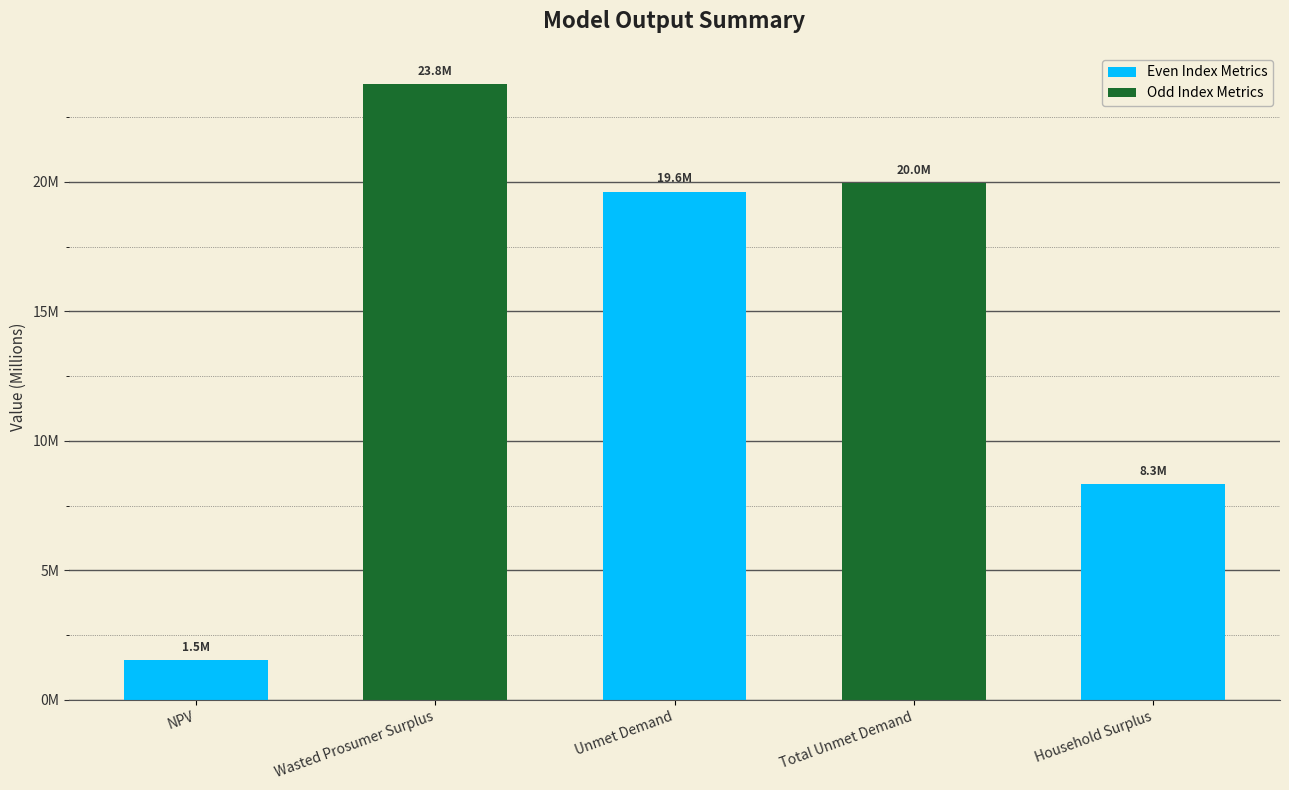

Are the bars horizontal?

No